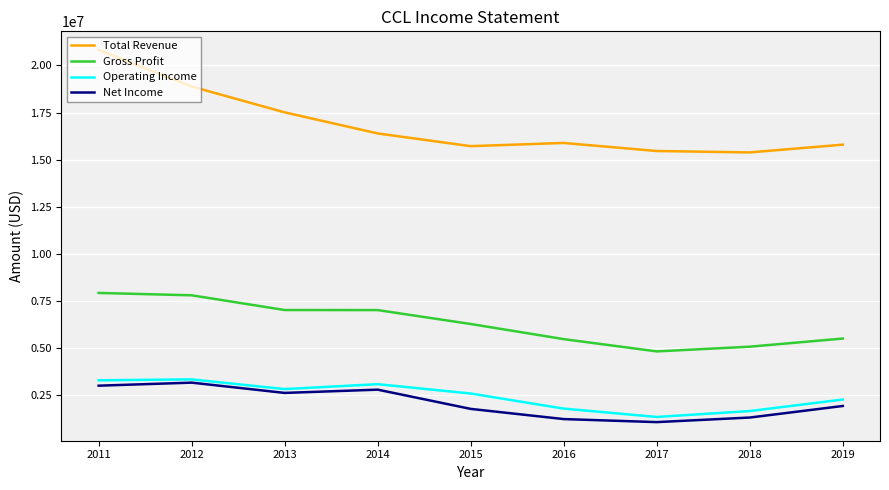

At how many categories does at least one series exceed 13259990?

9